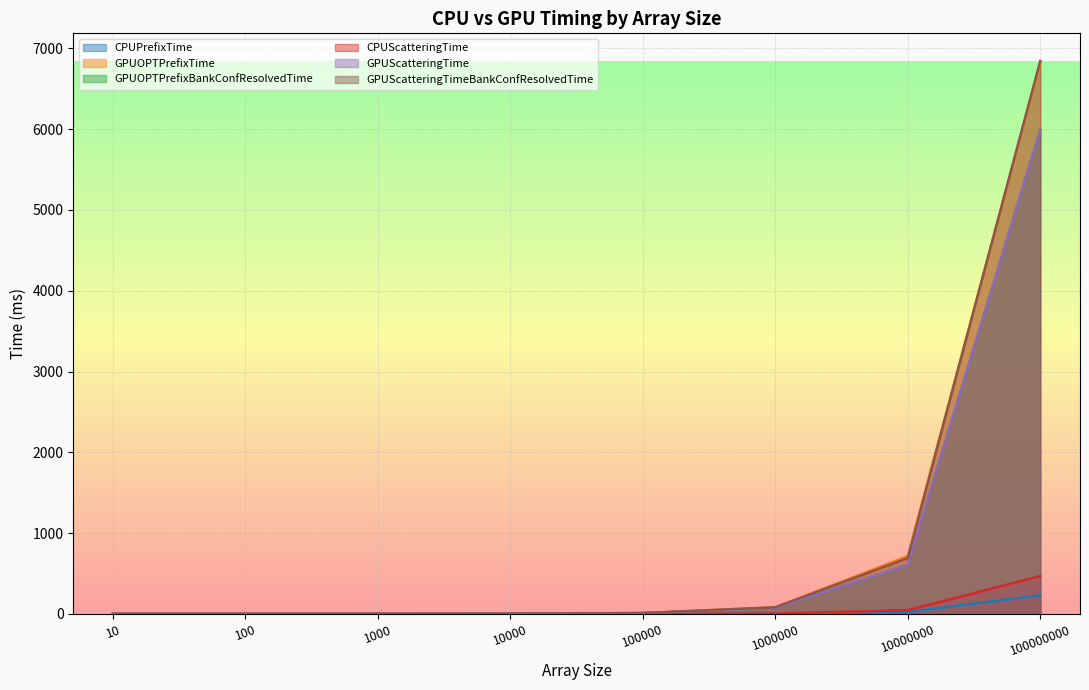

Between 1000 and 10000, which series saw the biggest shift?

GPUOPTPrefixBankConfResolvedTime